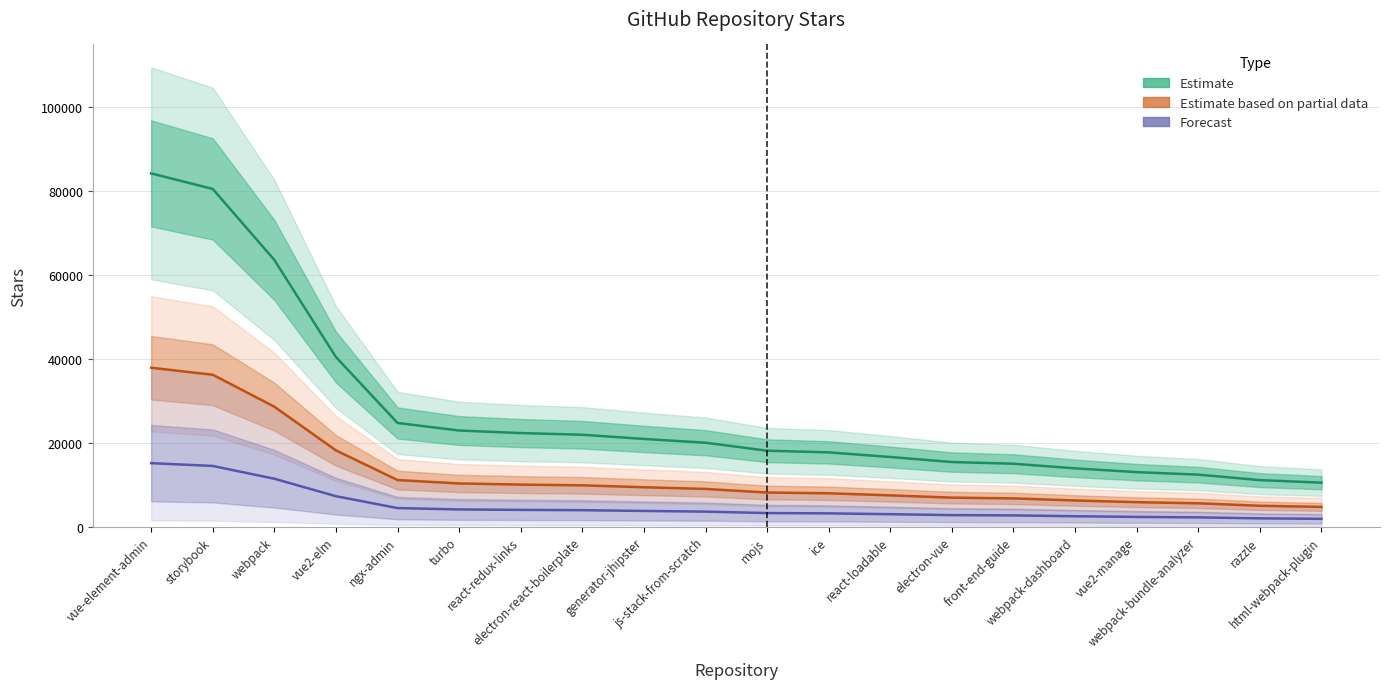

Is the value of Stars (Forecast) at ice greater than the value of Stars (Estimate) at html-webpack-plugin?

No